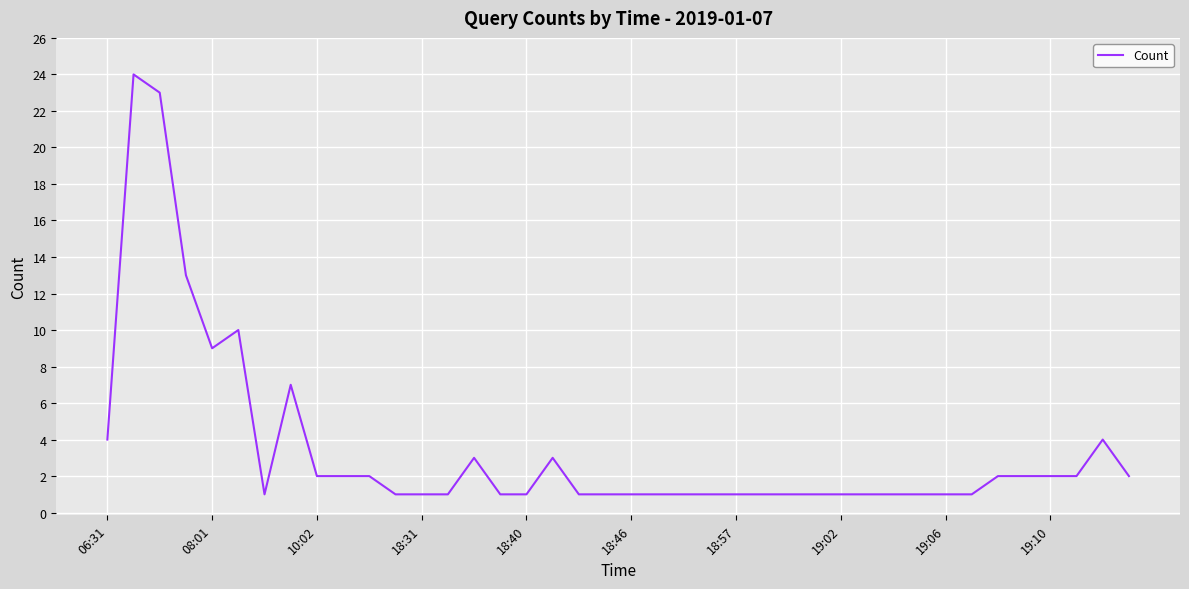

What is the difference between the maximum and minimum values?

23